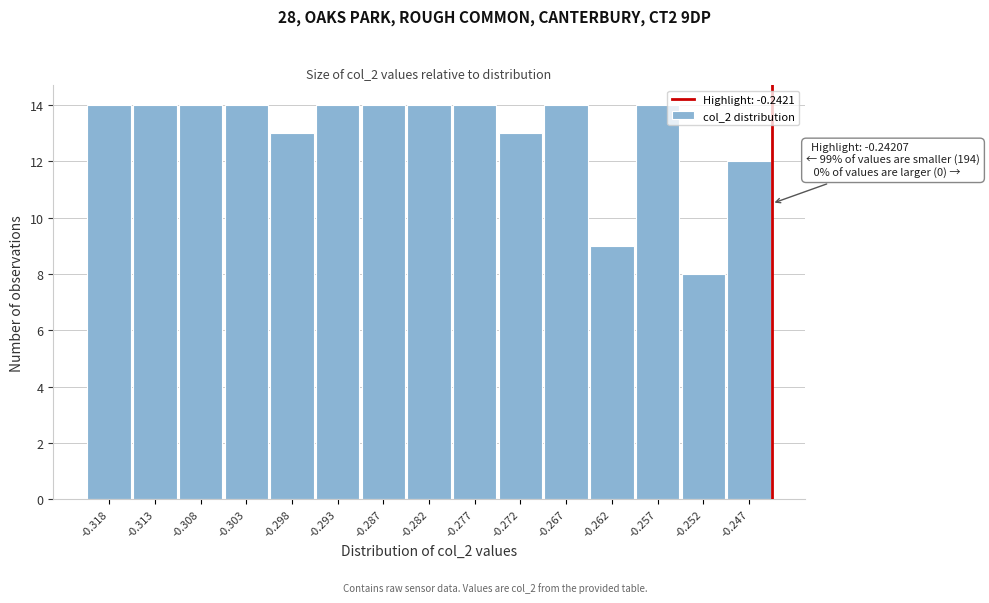

Reading right to left, transcribe all the data shown in this chart.

-0.247=12	-0.252=8	-0.257=14	-0.262=9	-0.267=14	-0.272=13	-0.277=14	-0.282=14	-0.287=14	-0.293=14	-0.298=13	-0.303=14	-0.308=14	-0.313=14	-0.318=14